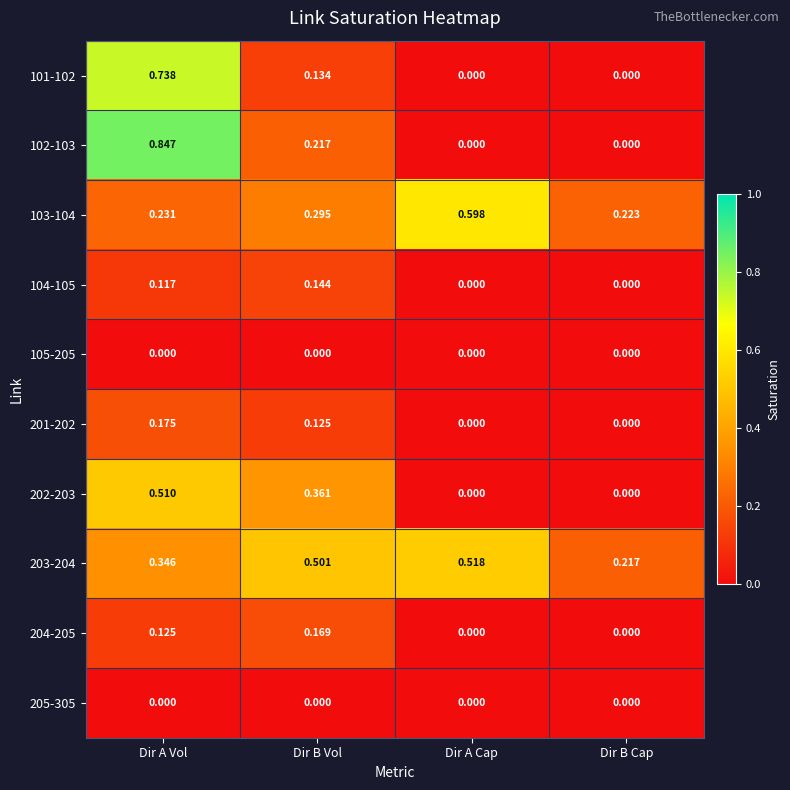

At which category is the sum across all series the highest?

Dir A Vol